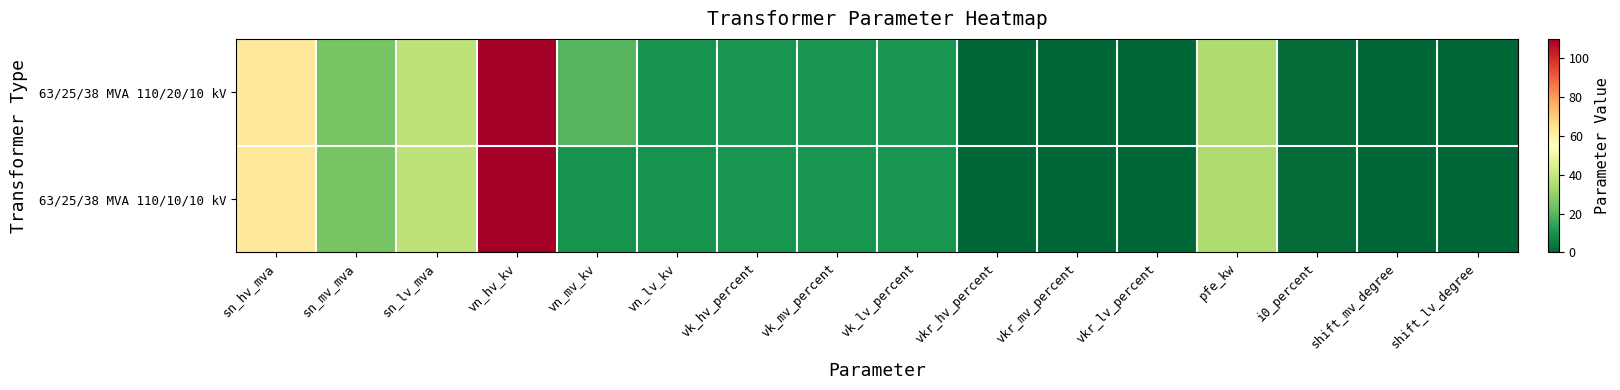

Which series has the widest spread of values?

63/25/38 MVA 110/20/10 kV